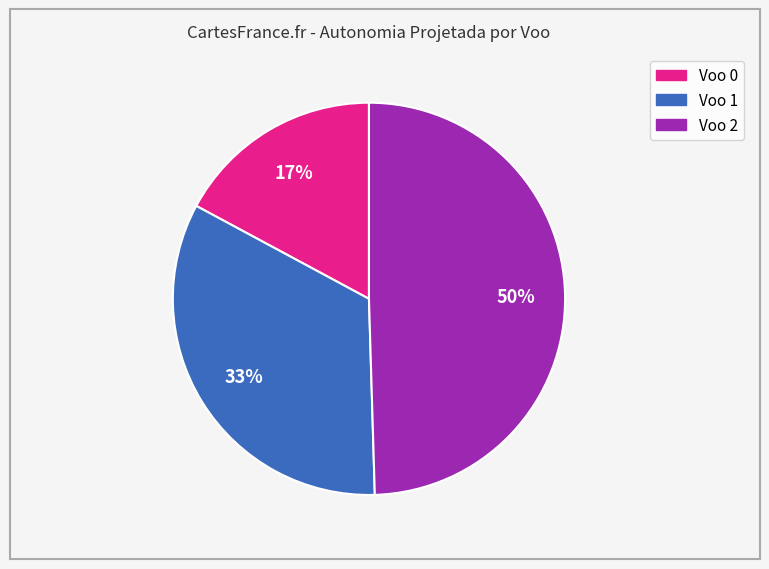

True or false: Voo 0 accounts for 6% of the total.

False